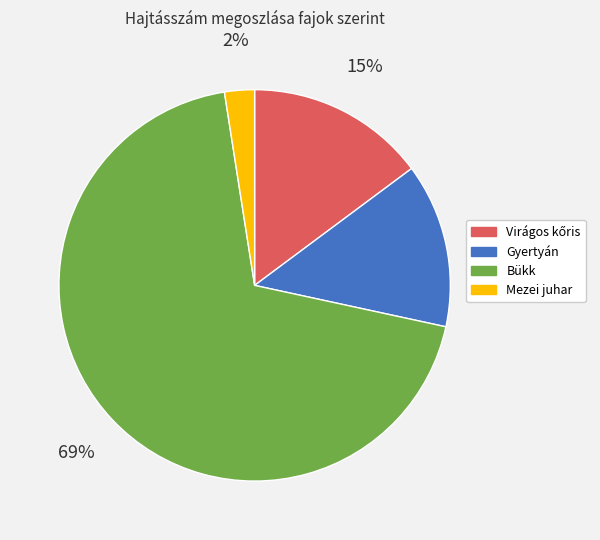

To the nearest percent, what portion does Bükk represent?

69%